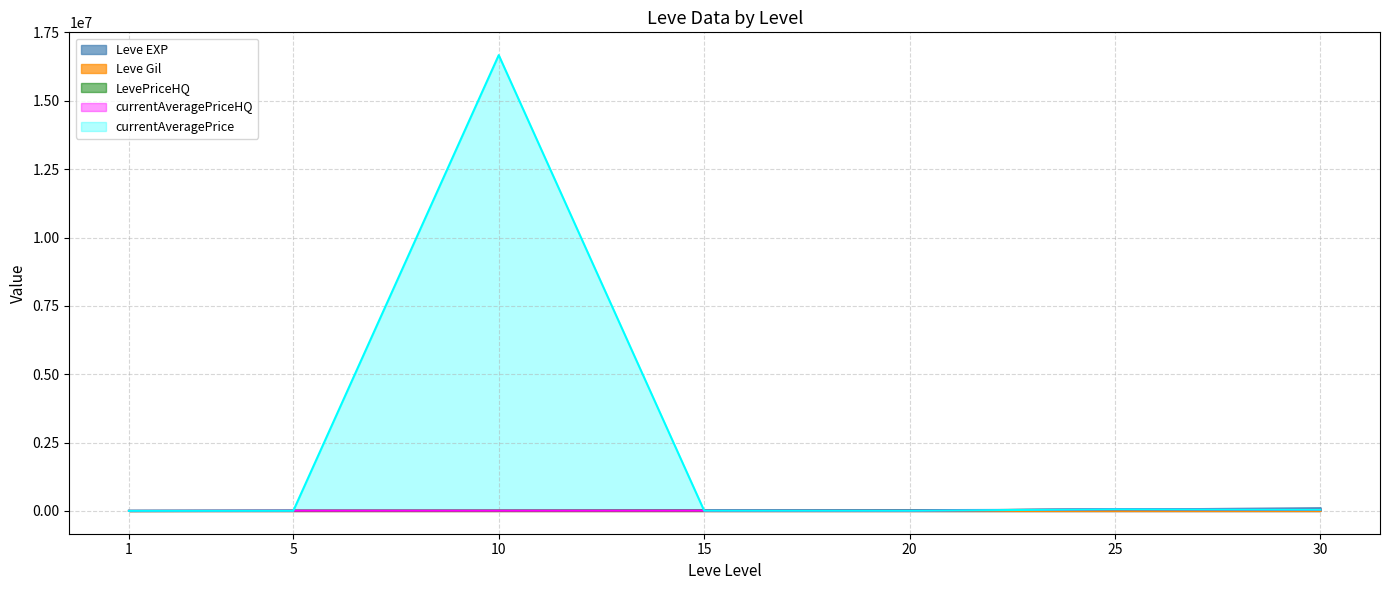

Reading left to right, transcribe all the data shown in this chart.

Leve EXP: 1690.0	6030.0	9990.0	24790.0	28010.0	47200.0	99220.0
Leve Gil: 112.0	140.0	288.0	240.0	293.0	317.0	413.0
currentAveragePrice: 3307.0	5052.5	16671500.0	10000.0	7620.0	59600.0	46000.0
currentAveragePriceHQ: 2714.7	9999.0	9000.0	10000.0	7620.0	59600.0	46000.0
LevePriceHQ: 0.0	9999.0	10000.0	10000.0	12000.0	59600.0	46000.0